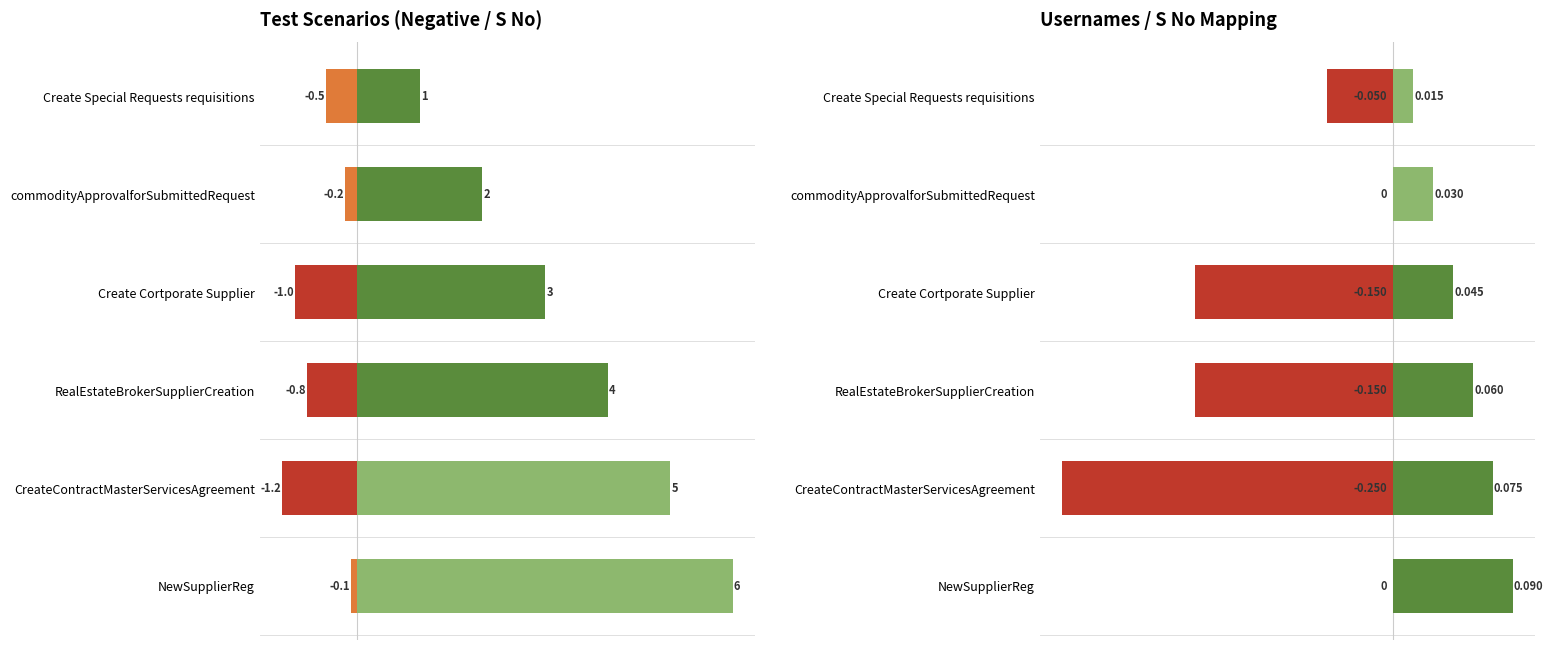

True or false: the data shows 3 at Create Cortporate Supplier.

True